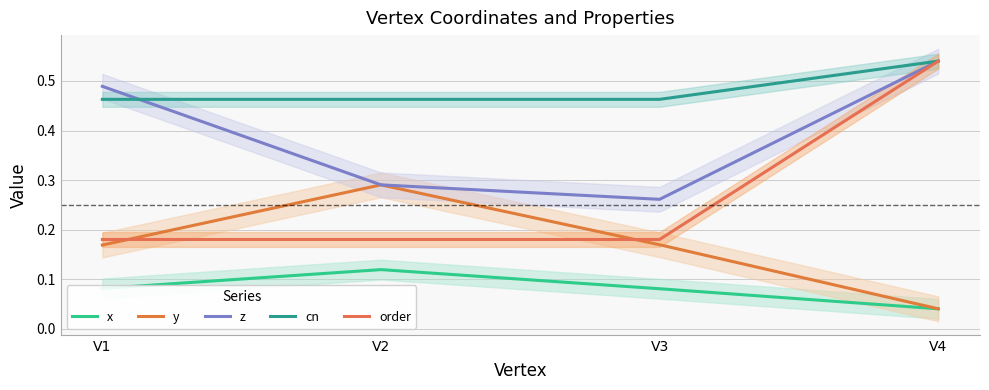

Reading left to right, list all the values displayed in this chart.

x: 0.1	0.1	0.1	0.0
y: 0.2	0.3	0.2	0.0
z: 0.5	0.3	0.3	0.5
cn: 0.5	0.5	0.5	0.5
order: 0.2	0.2	0.2	0.5